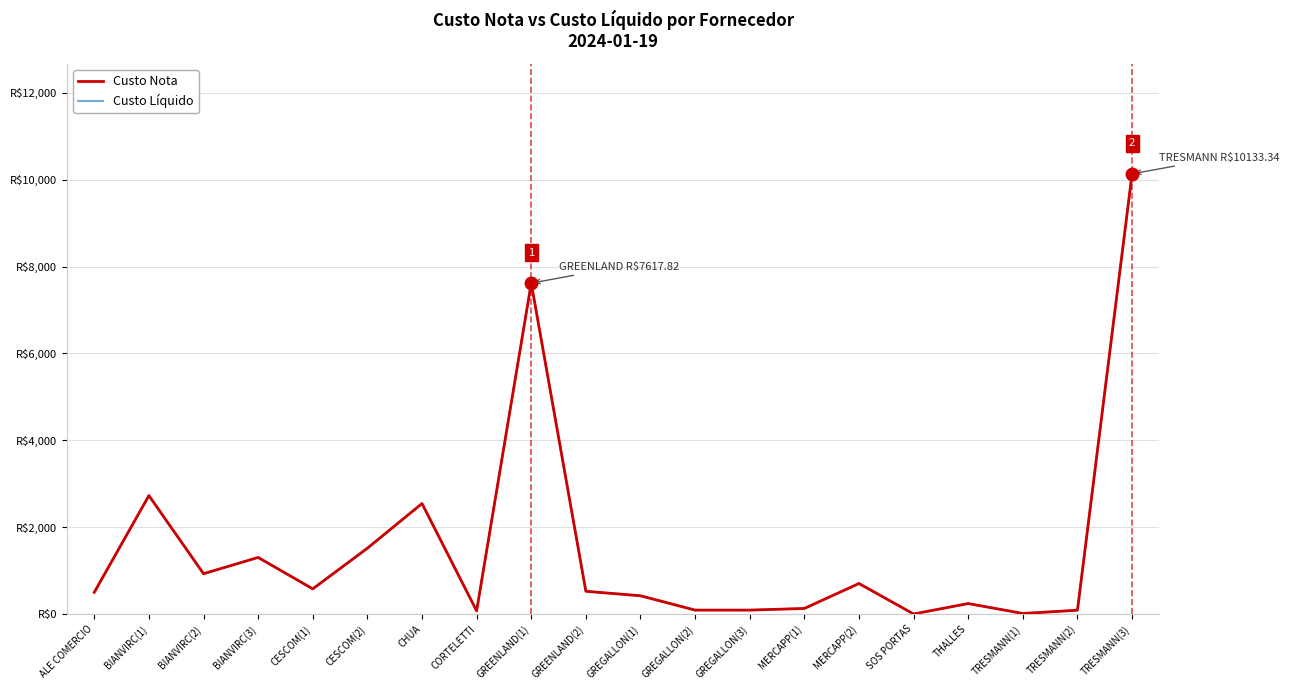

Which label corresponds to the largest value in the chart?

TRESMANN(3)